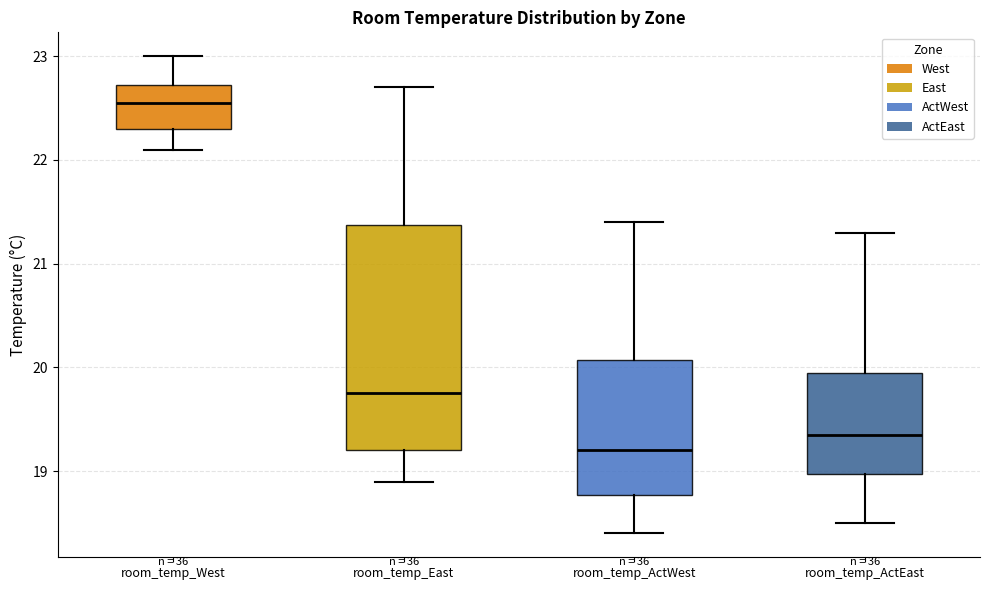

Which box's median line is the lowest?

room_temp_ActWest